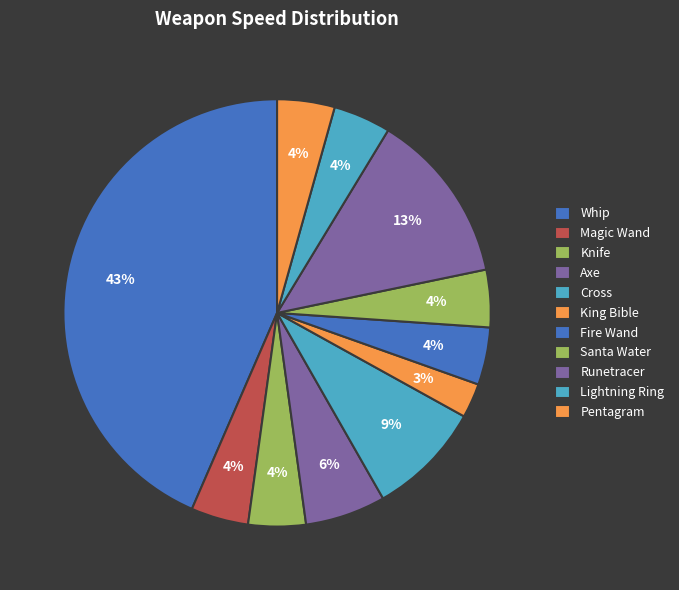

Count the number of slices in the pie.

11